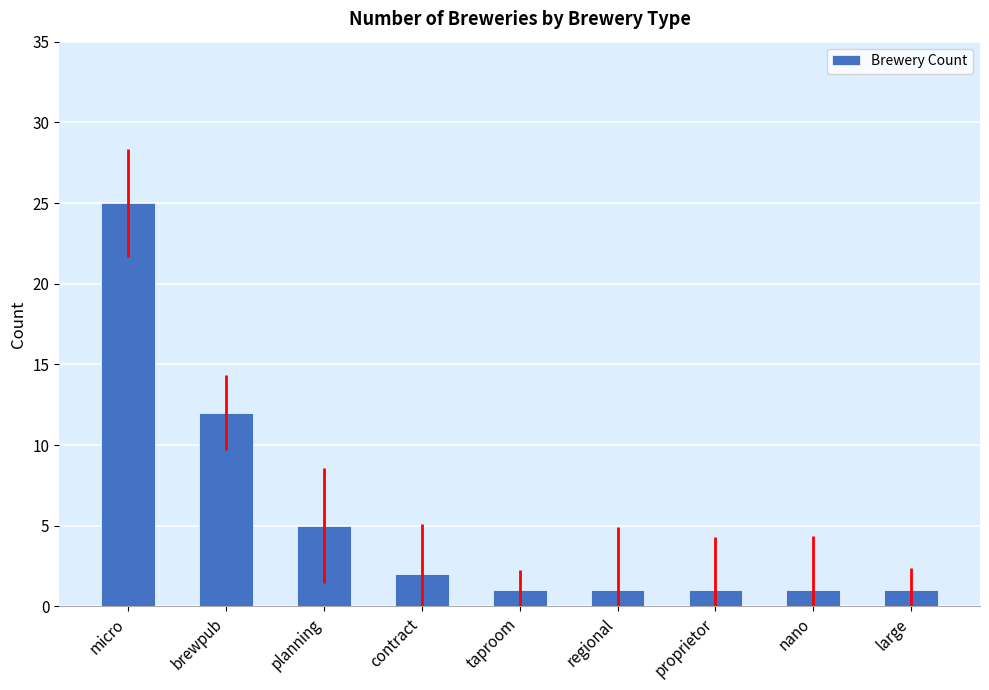

Which has a higher value, proprietor or micro?

micro